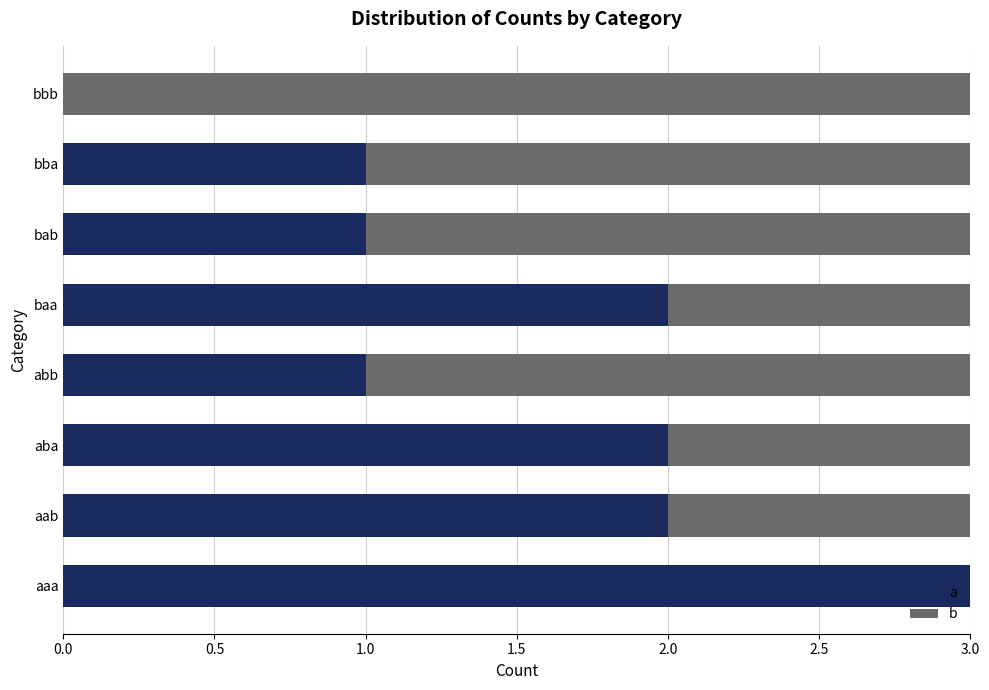

What are all the series names shown in the legend?

a, b